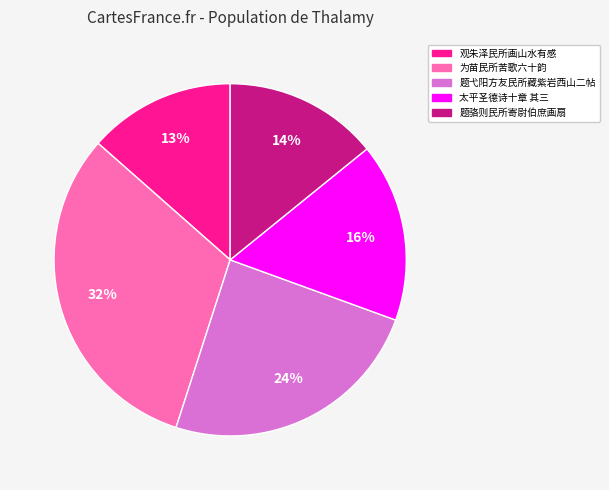

To the nearest percent, what is the average slice percentage?

20%